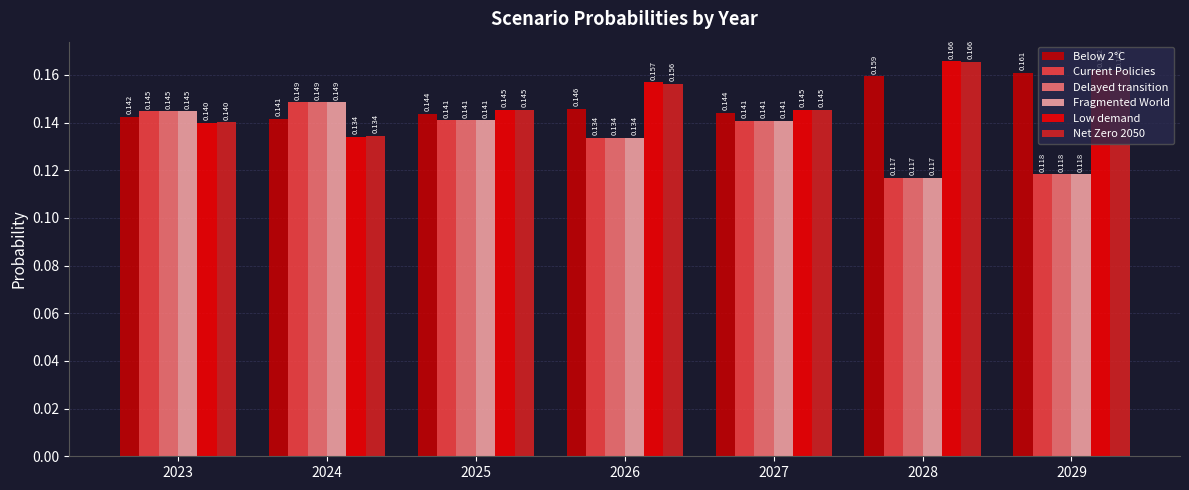

Which label corresponds to the largest value in the chart?

2028